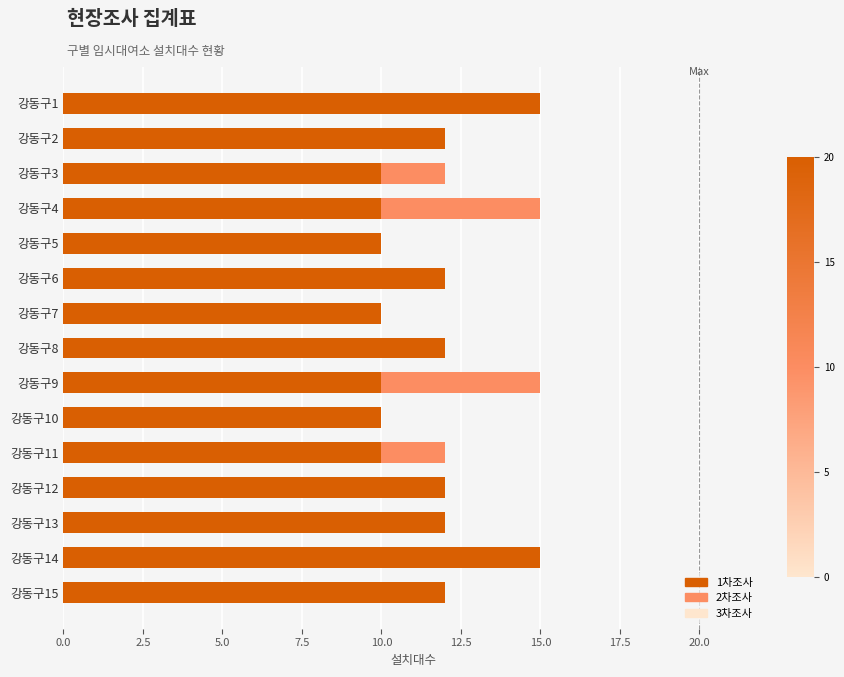

Is it true that 2차조사 equals 13 at 강동구6?

False